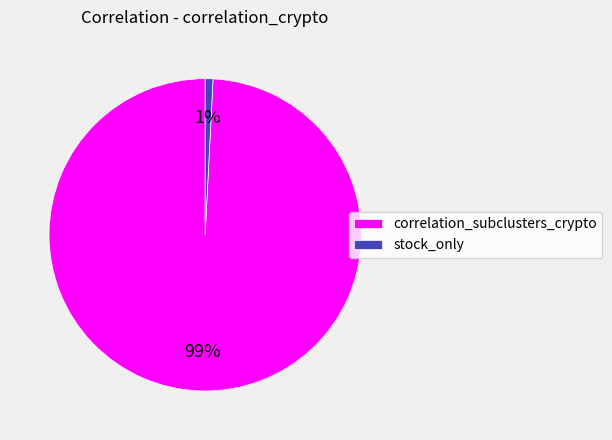

To the nearest percent, what is the difference between the largest and smallest slice percentages?

98%